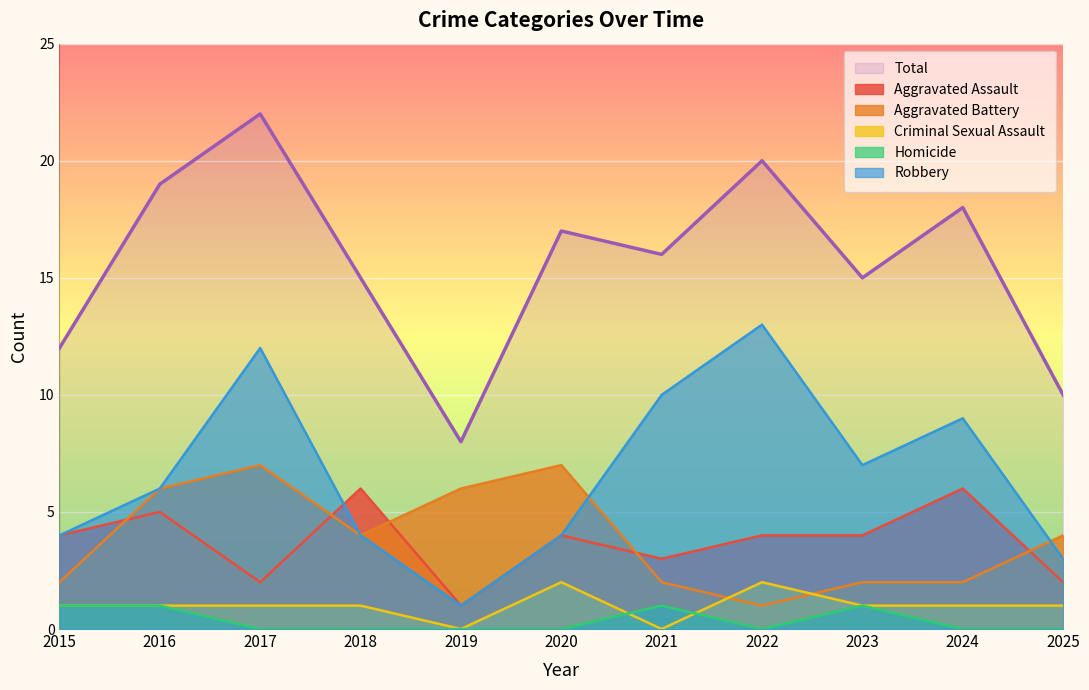

How many data points does each series have?

11